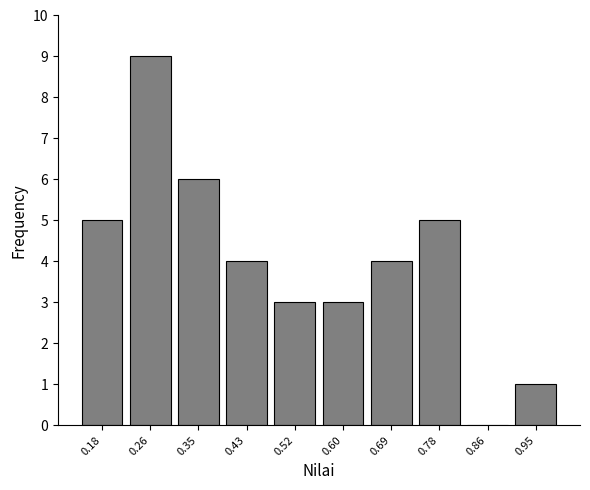

How tall is the bar that spans 0.73 to 0.82 on the x-axis? Neither the bar edges nor the heights are printed on the chart, so give them approximately, as read against the axes.

5